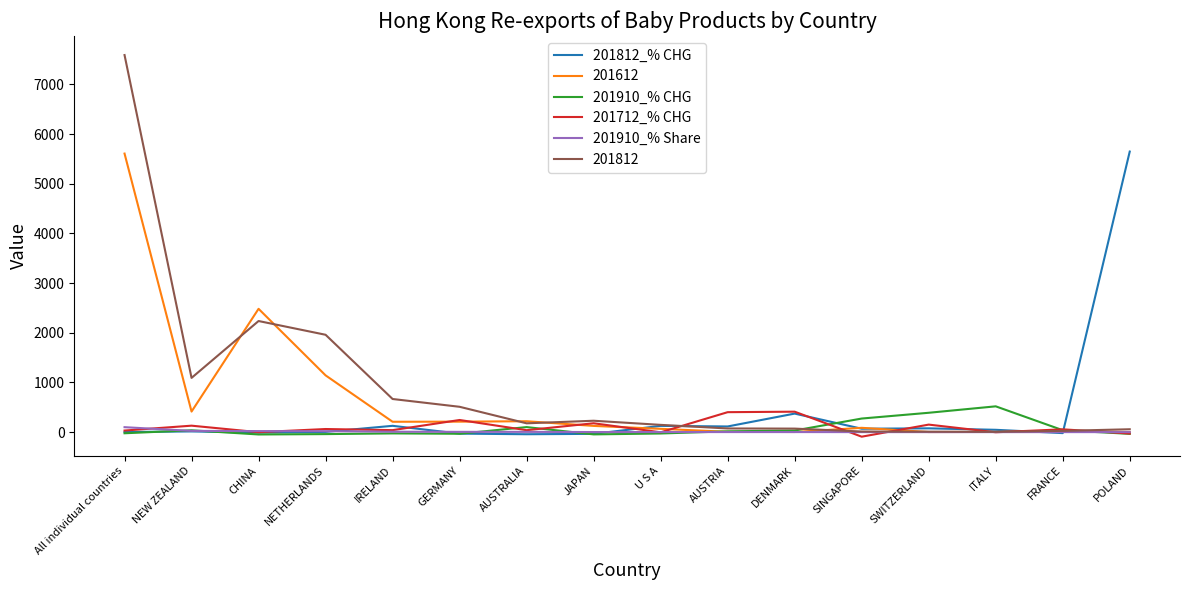

What are all the series names shown in the legend?

201812_% CHG, 201612, 201910_% CHG, 201712_% CHG, 201910_% Share, 201812